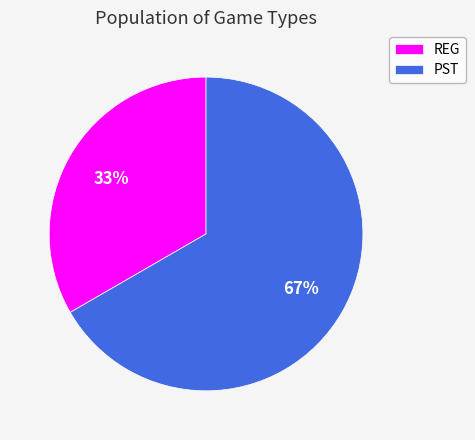

Approximately how many times larger is the value at REG compared to PST?

0.5